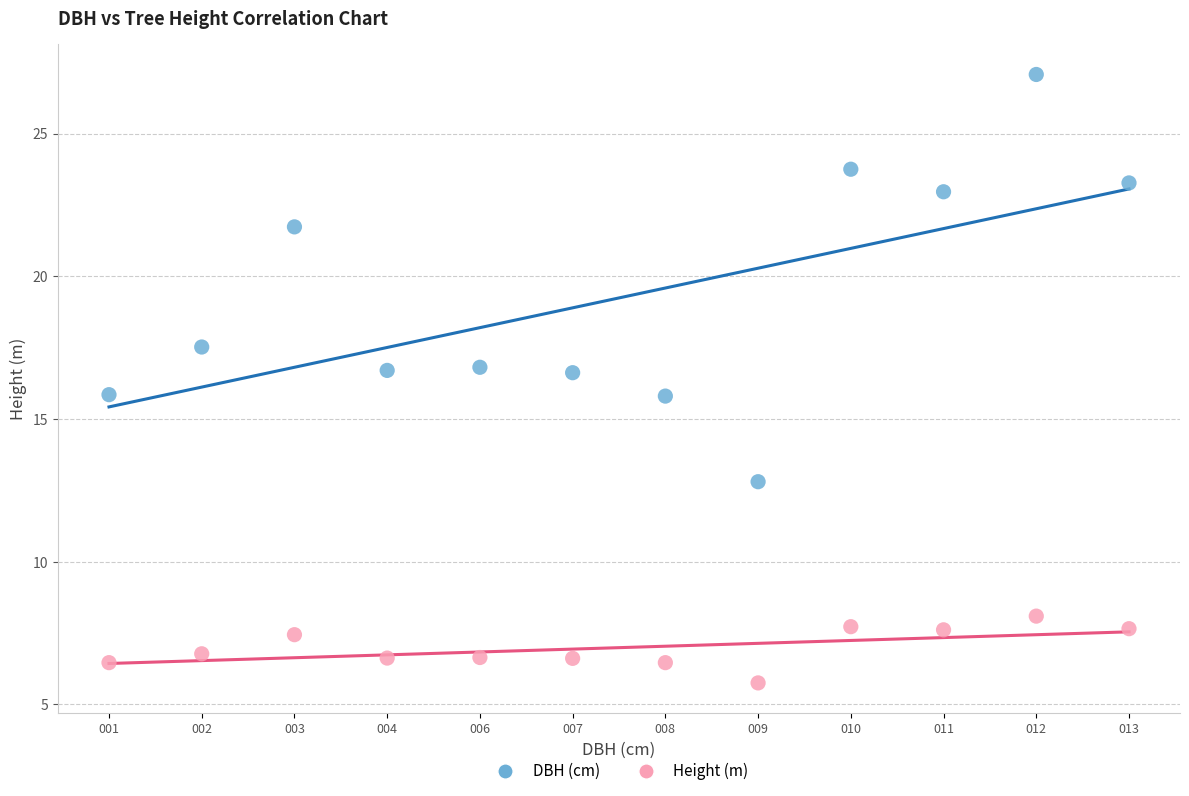

Which series reaches the maximum Y coordinate?

DBH (cm)